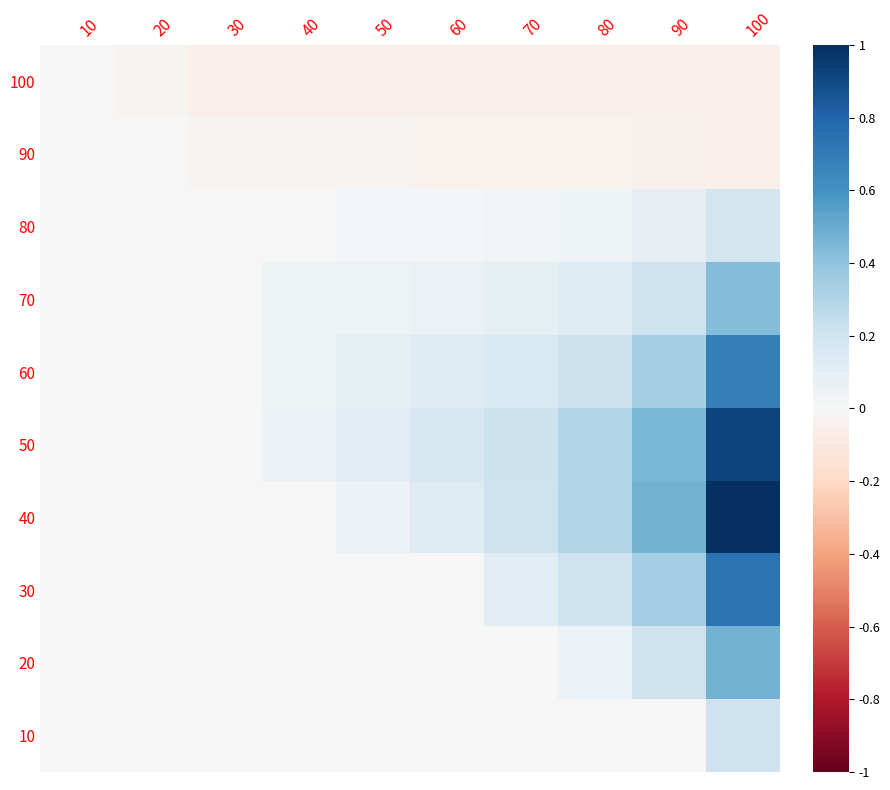

How many distinct data groups are displayed?

10